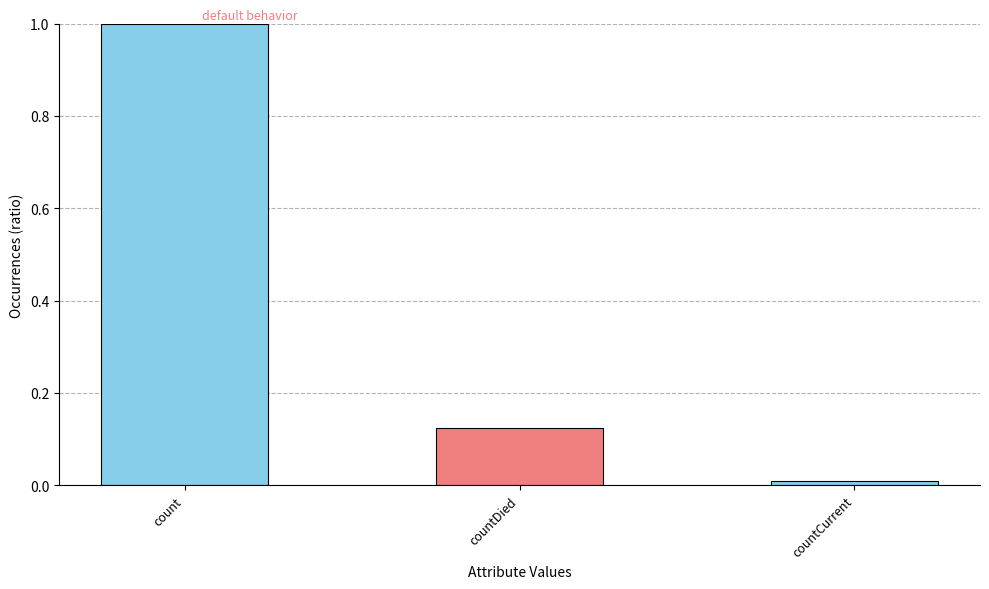

The chart shows a value of 0.0 at countCurrent. True or false?

True